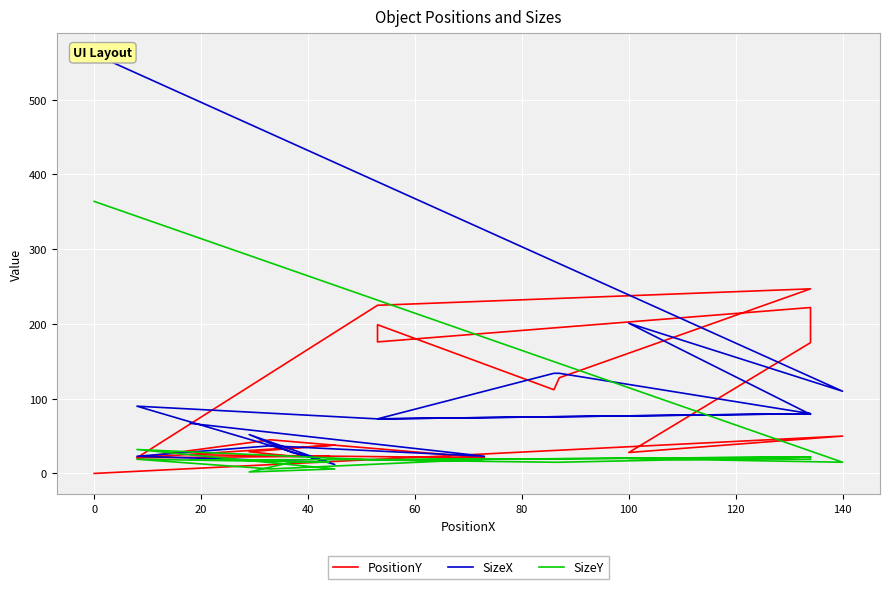

Reading left to right, what are all the values shown in this chart?

PositionY: 0	50	28	175	198	222	176	199	112	128	247	225	21	21	21	38	29	23	23	21	45	21	25
SizeX: 561	110	201	79	79	80	73	73	134	134	80	73	90	90	90	12	52	28	15	23	37	23	67
SizeY: 364	15	20	19	19	22	18	18	15	15	22	18	32	32	32	6	2	15	15	19	6	19	18